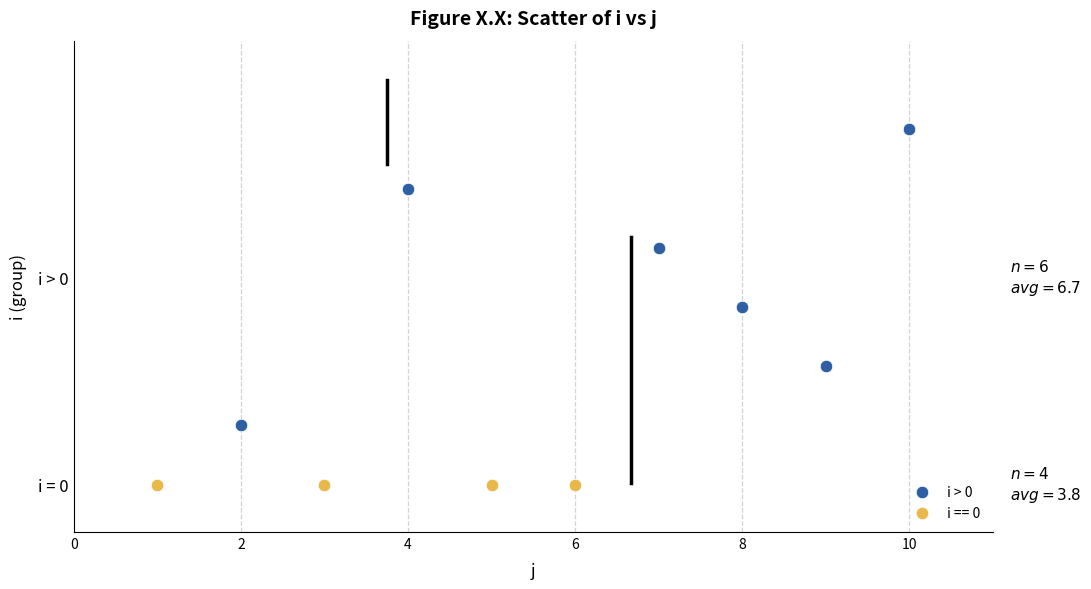

What are all the series names shown in the legend?

i > 0, i == 0